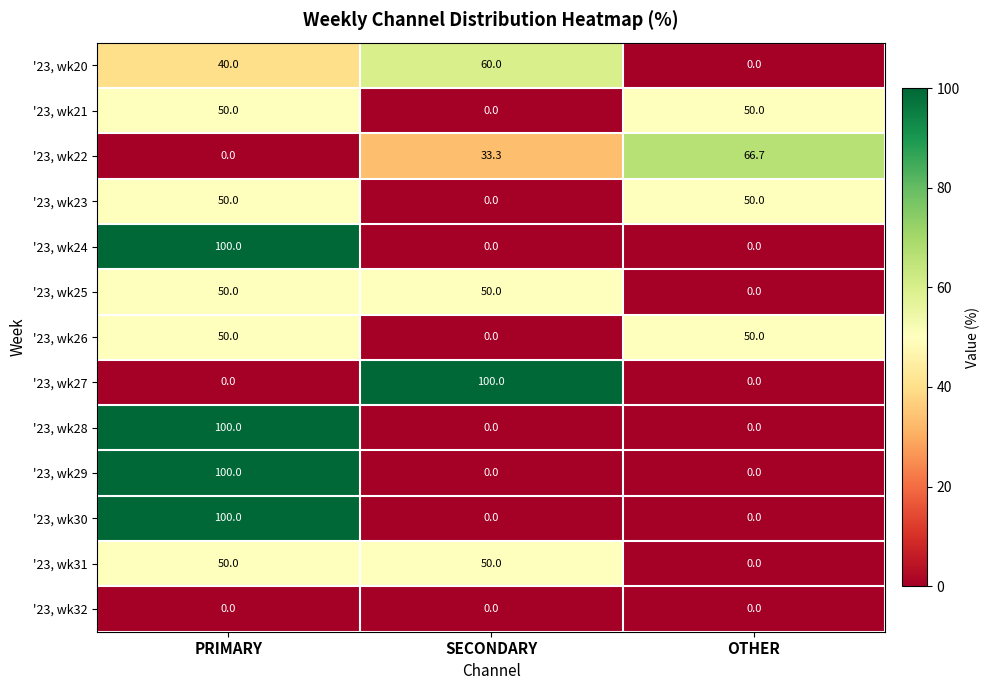

List the labels in order of '23, wk22 value, largest first.

OTHER, SECONDARY, PRIMARY